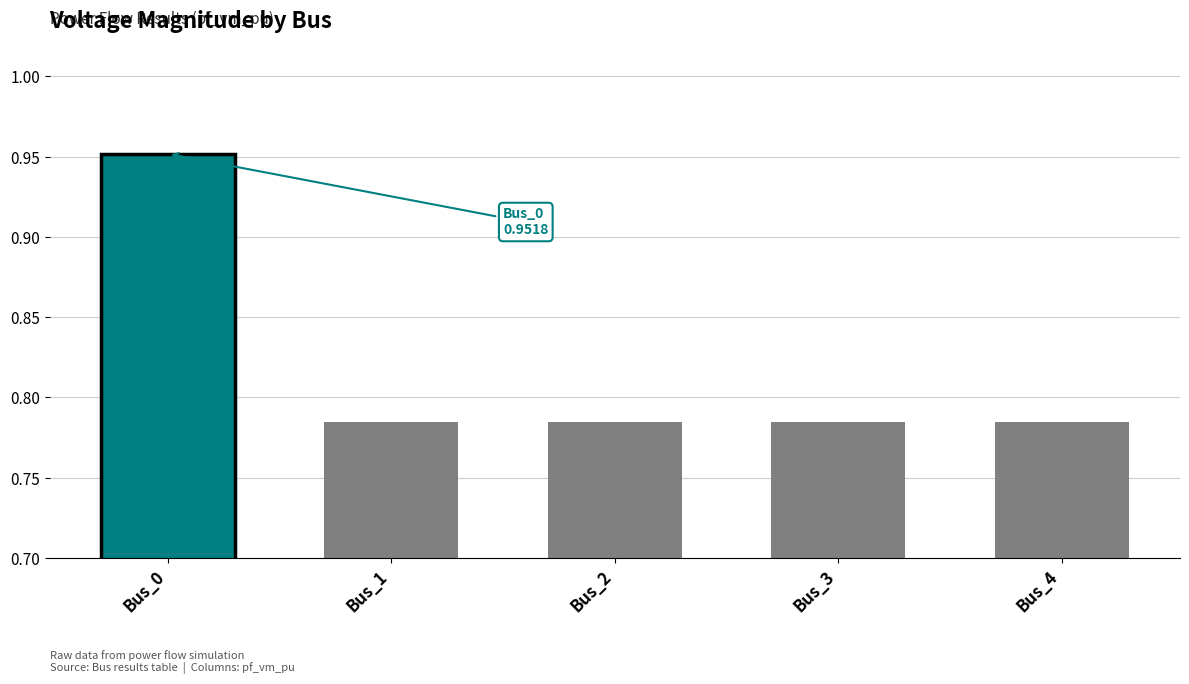

What is the sum of all values?

4.1